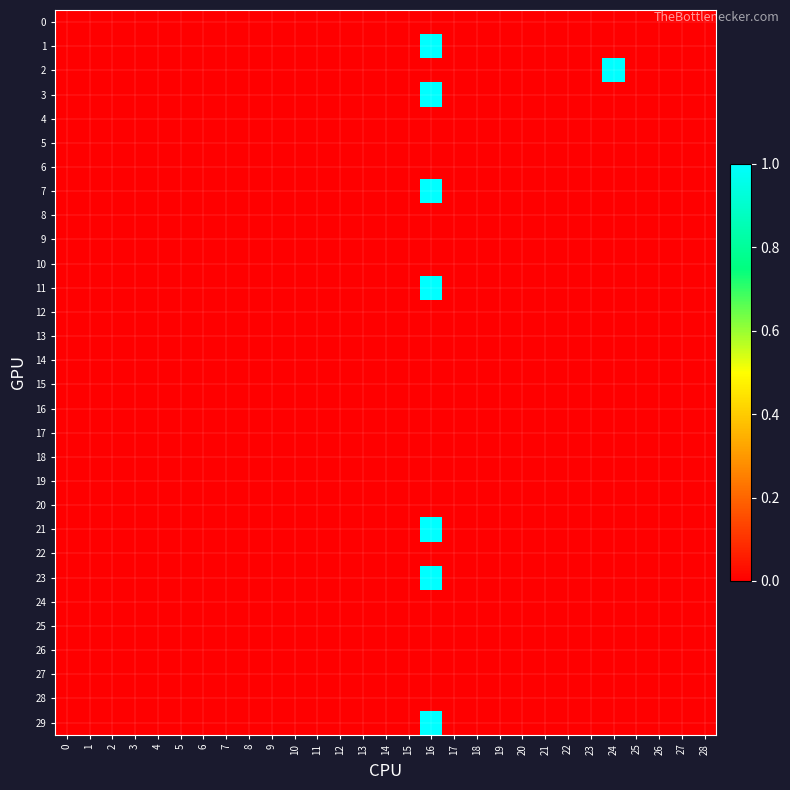

Count the number of categories in the chart.

29